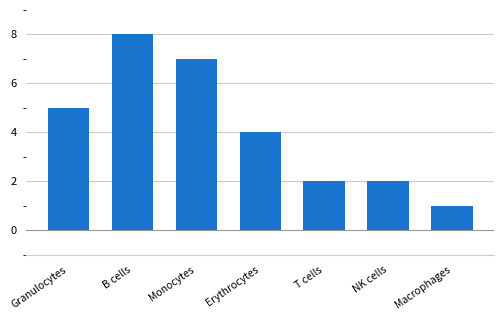

What is the greatest value displayed?

8